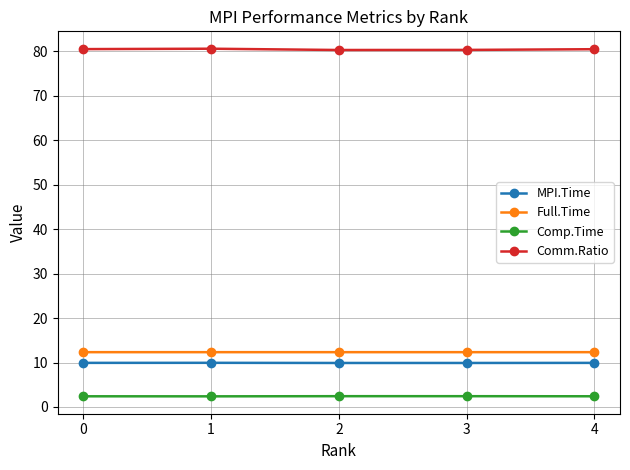

What is the difference between the highest and lowest values at 3?

77.9